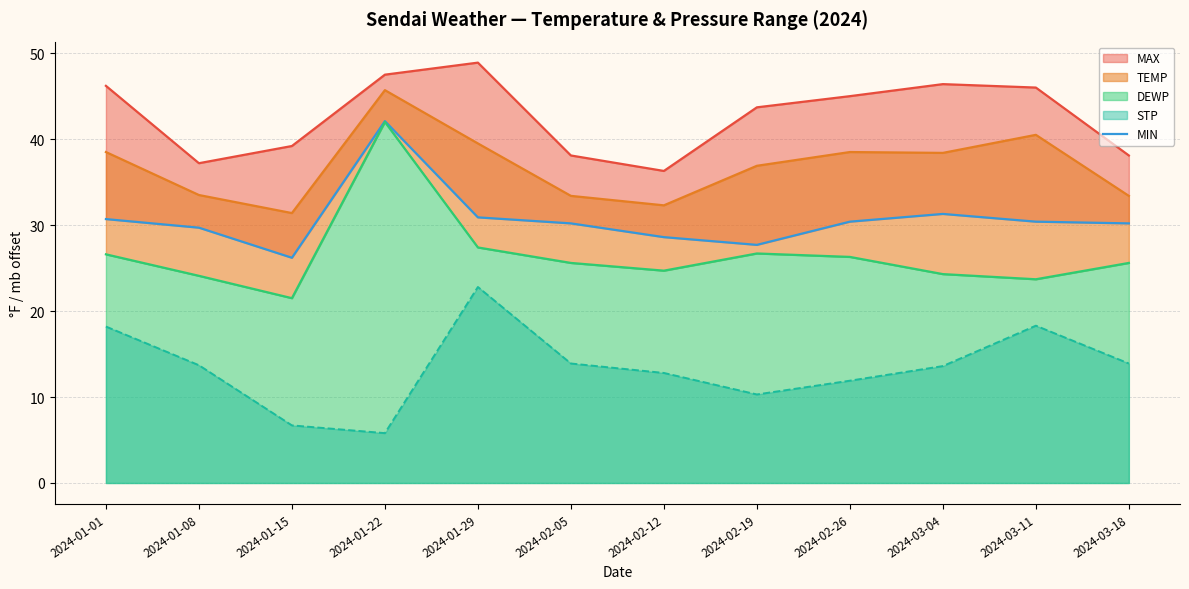

Rank the categories by DEWP value from highest to lowest.

2024-01-22, 2024-01-29, 2024-02-19, 2024-01-01, 2024-02-26, 2024-02-05, 2024-03-18, 2024-02-12, 2024-03-04, 2024-01-08, 2024-03-11, 2024-01-15